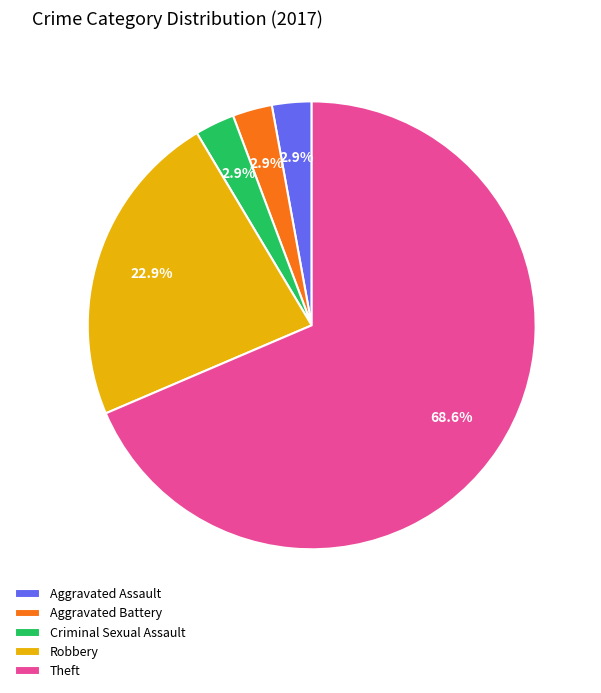

Does Theft account for over 50% of the chart?

Yes